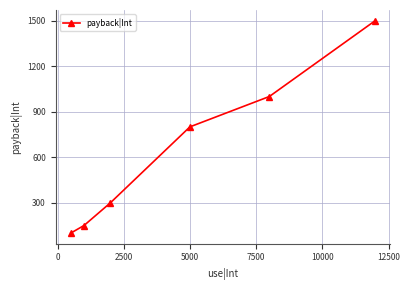

What is the value of the 1st point from the left?

100